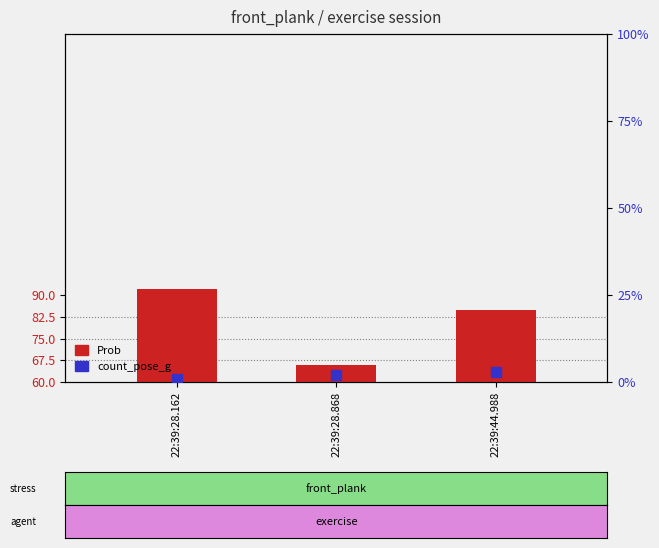

Is the value of count_pose_g at 22:39:28.868 greater than the value of Prob at 22:39:44.988?

No